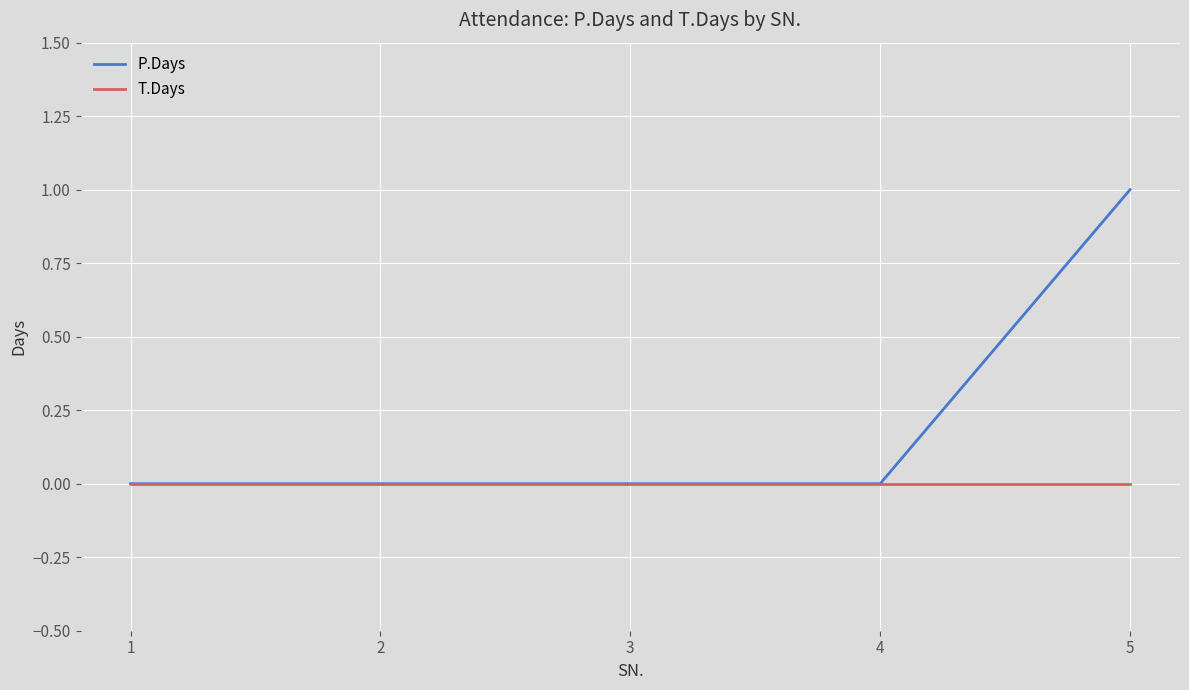

At 5, list the series in order from largest to smallest.

P.Days, T.Days